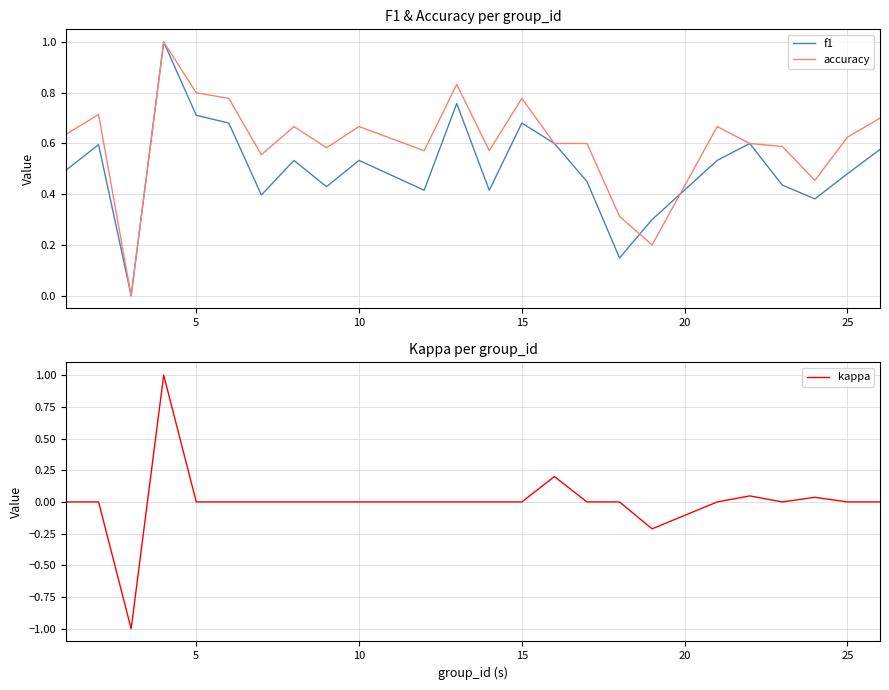

Rank the series by their average value, from lowest to highest.

kappa, f1, accuracy